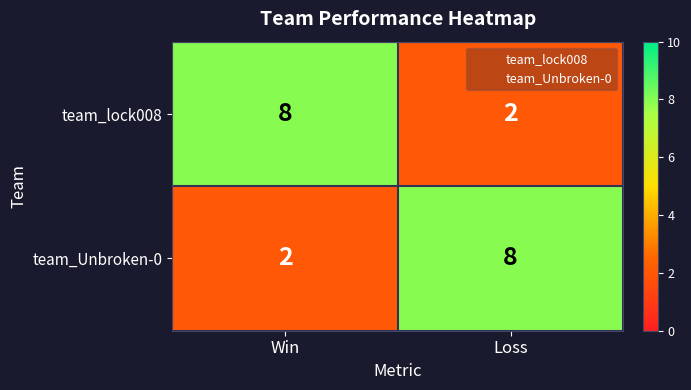

Reading left to right, list all the values displayed in this chart.

team_lock008: 8	2
team_Unbroken-0: 2	8